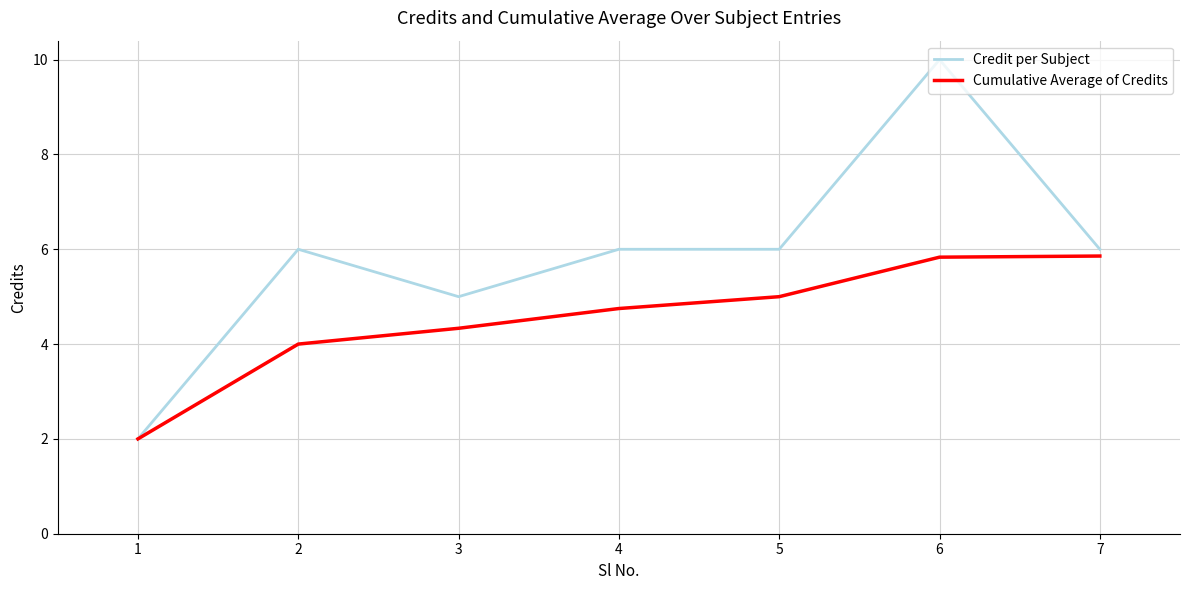

Is this an area chart (filled region under the line)?

No